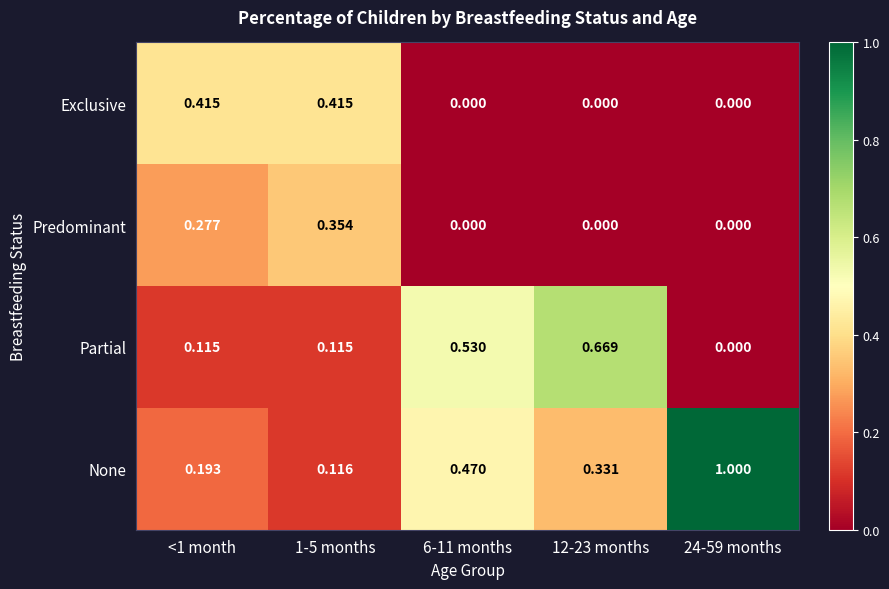

Is the value of Predominant at 6-11 months greater than the value of Partial at 6-11 months?

No